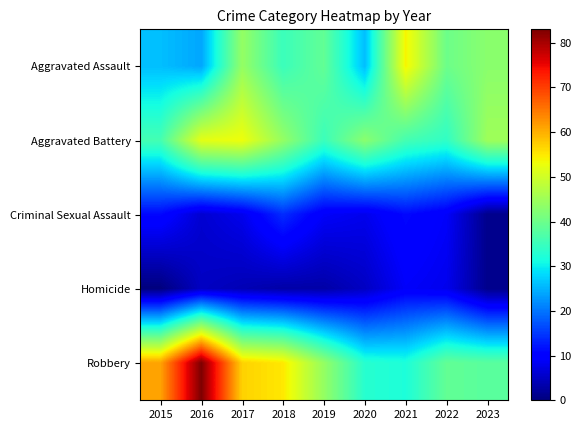

How many categories are shown in the chart?

9